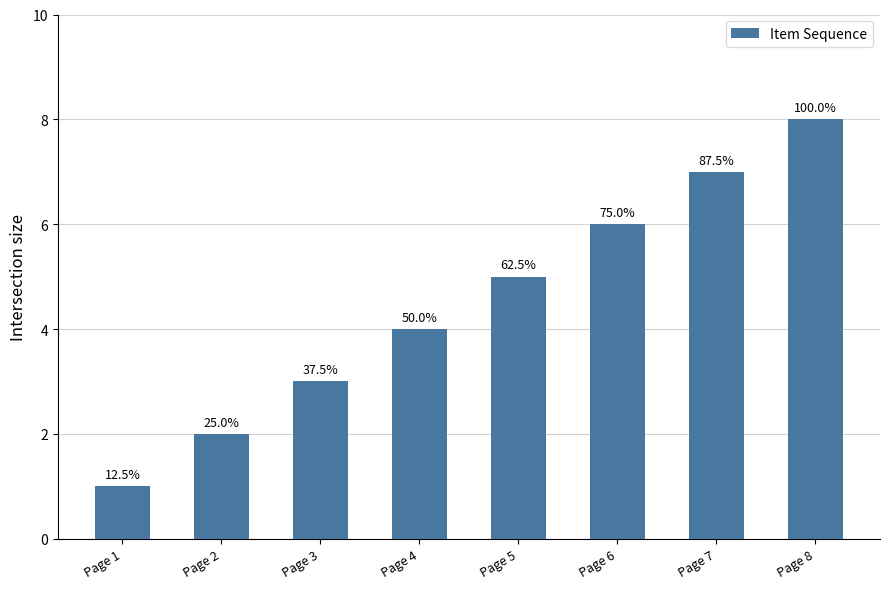

Which category has the lowest value across all series?

Page 1